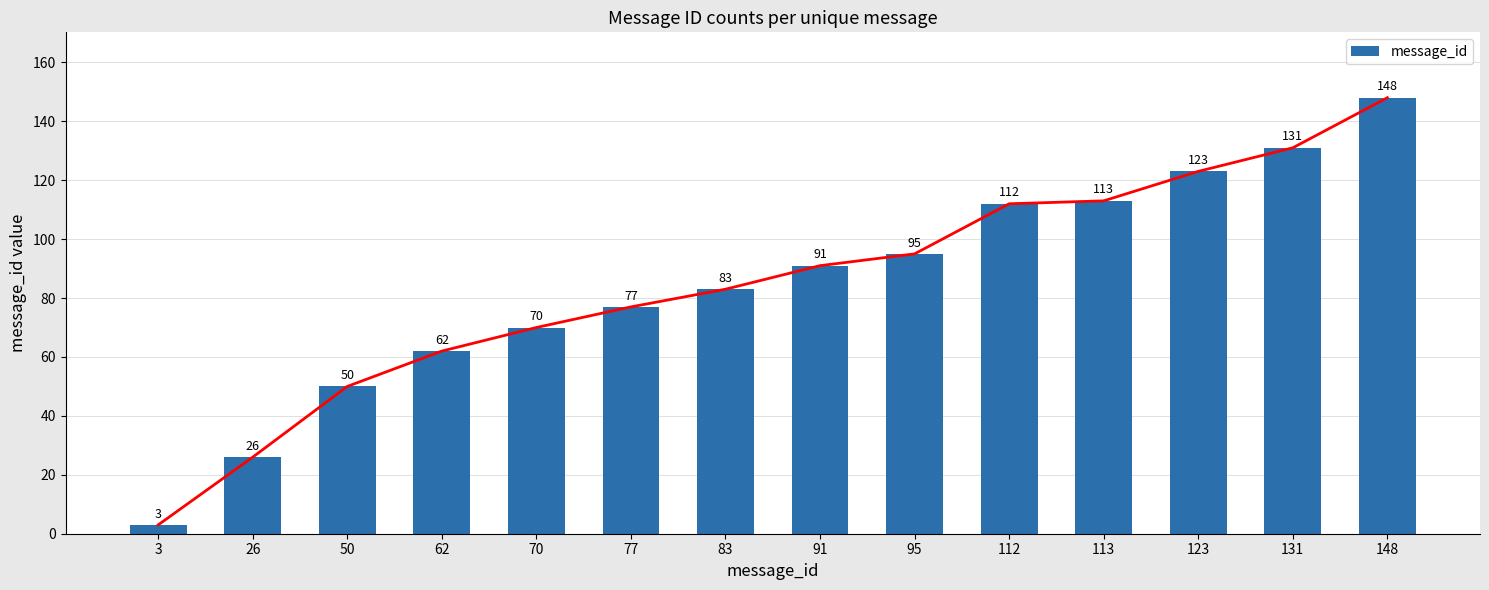

List the labels in order of value, smallest first.

3, 26, 50, 62, 70, 77, 83, 91, 95, 112, 113, 123, 131, 148